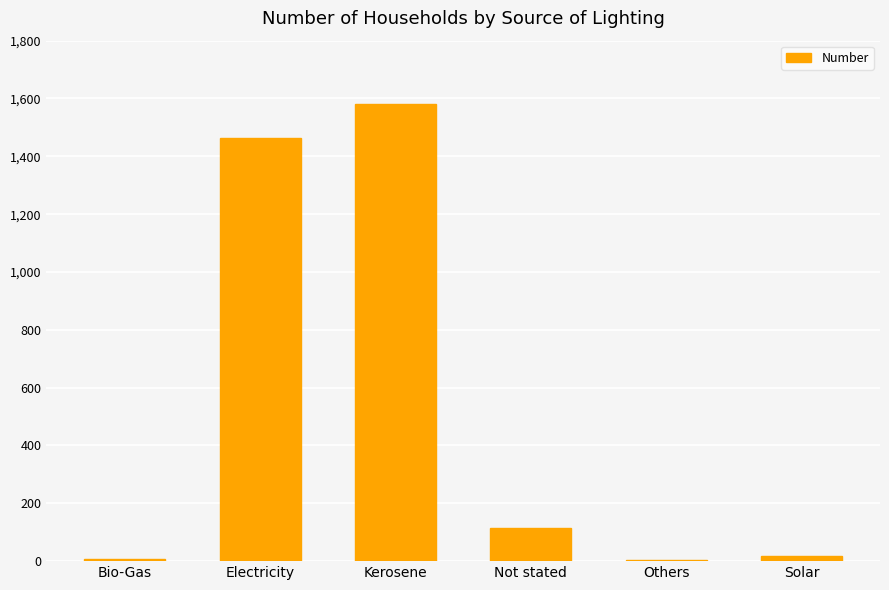

At which category does the chart reach its peak across all series?

Kerosene